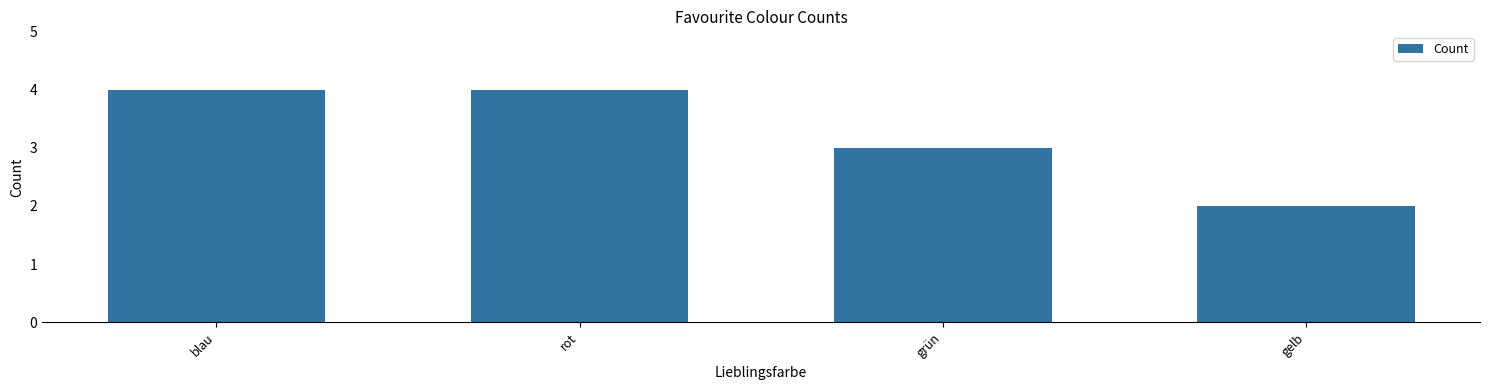

Reading left to right, list all the values displayed in this chart.

4	4	3	2